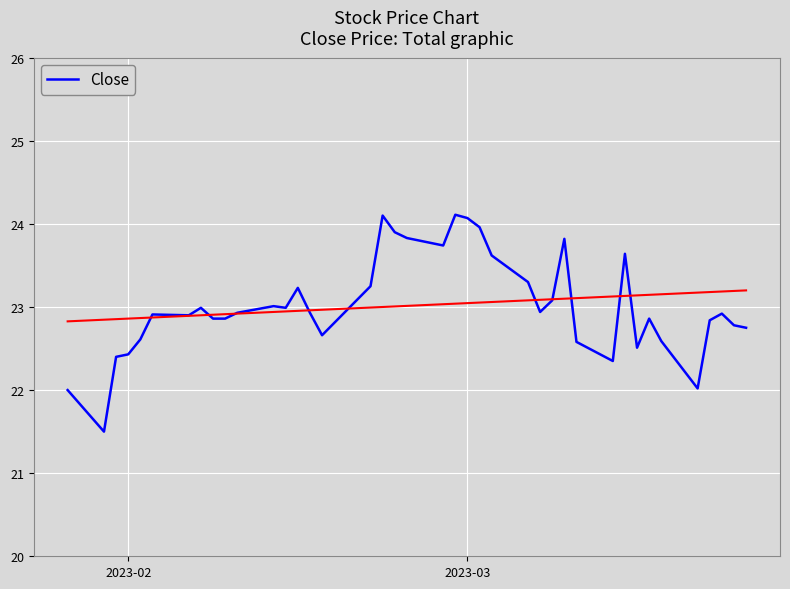

What is the greatest value displayed?

24.1